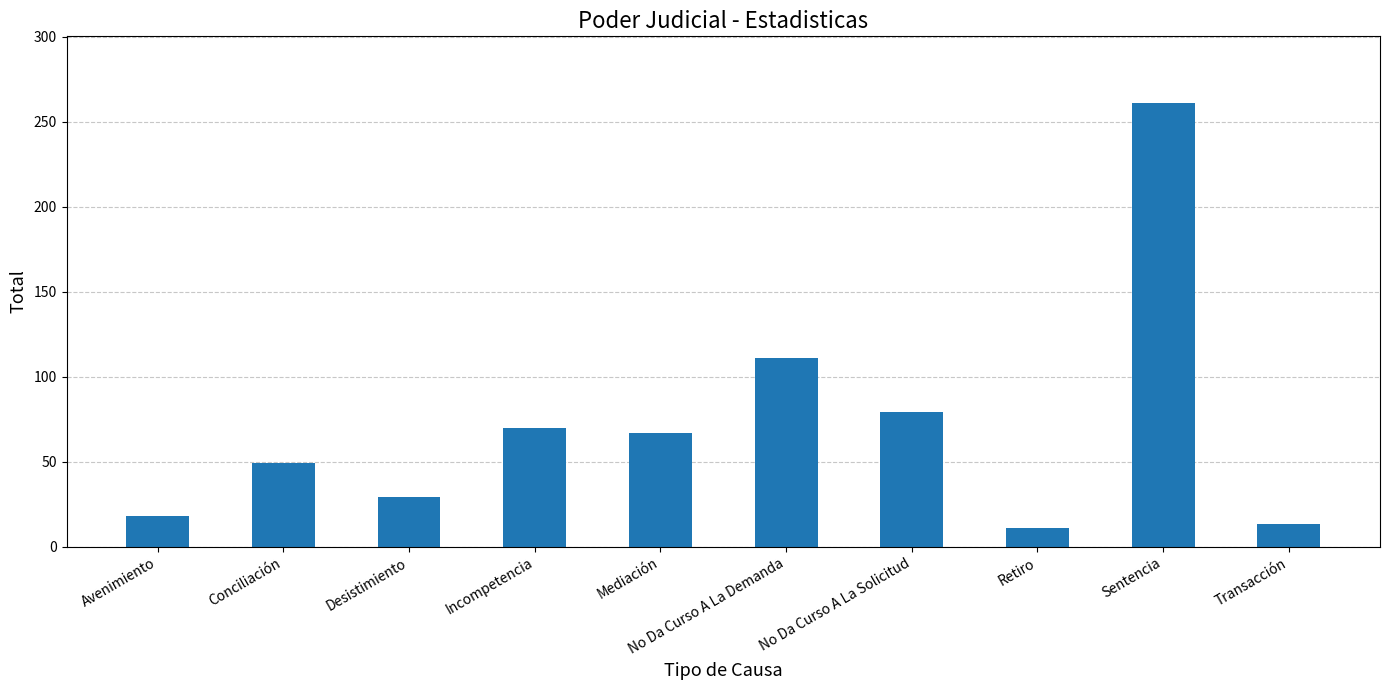

Is it true that the value at Avenimiento is 18?

True